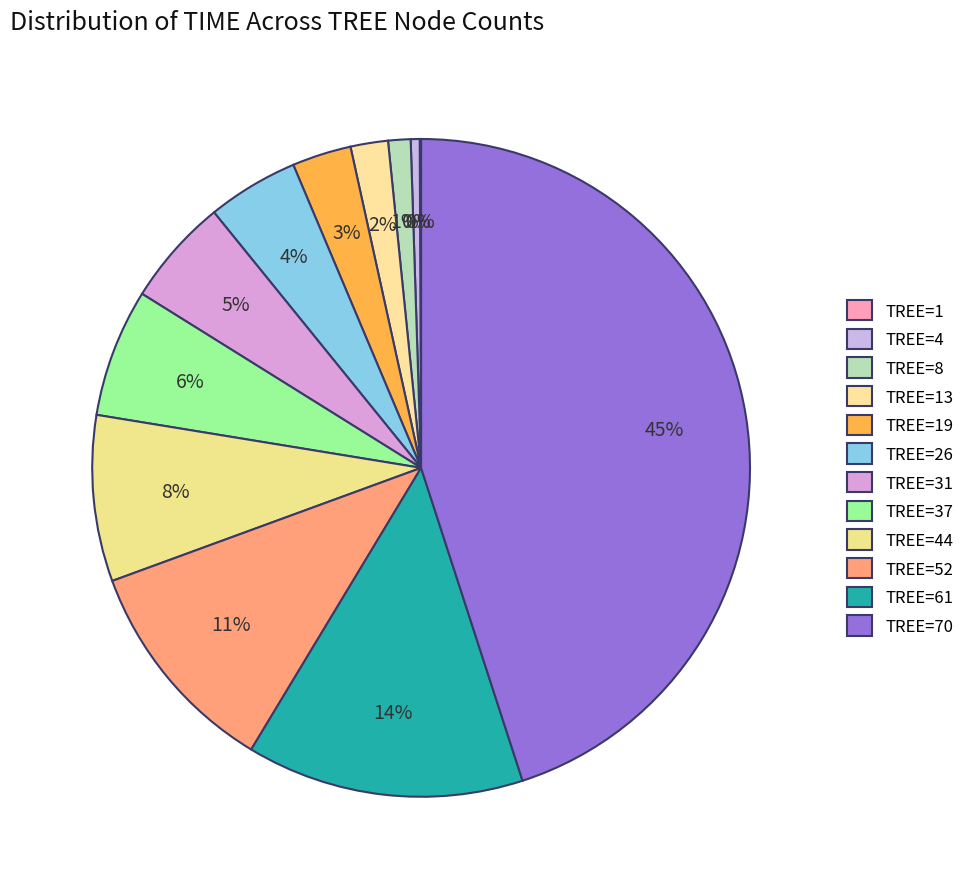

To the nearest percent, what is the difference between the largest and smallest slice percentages?

45%